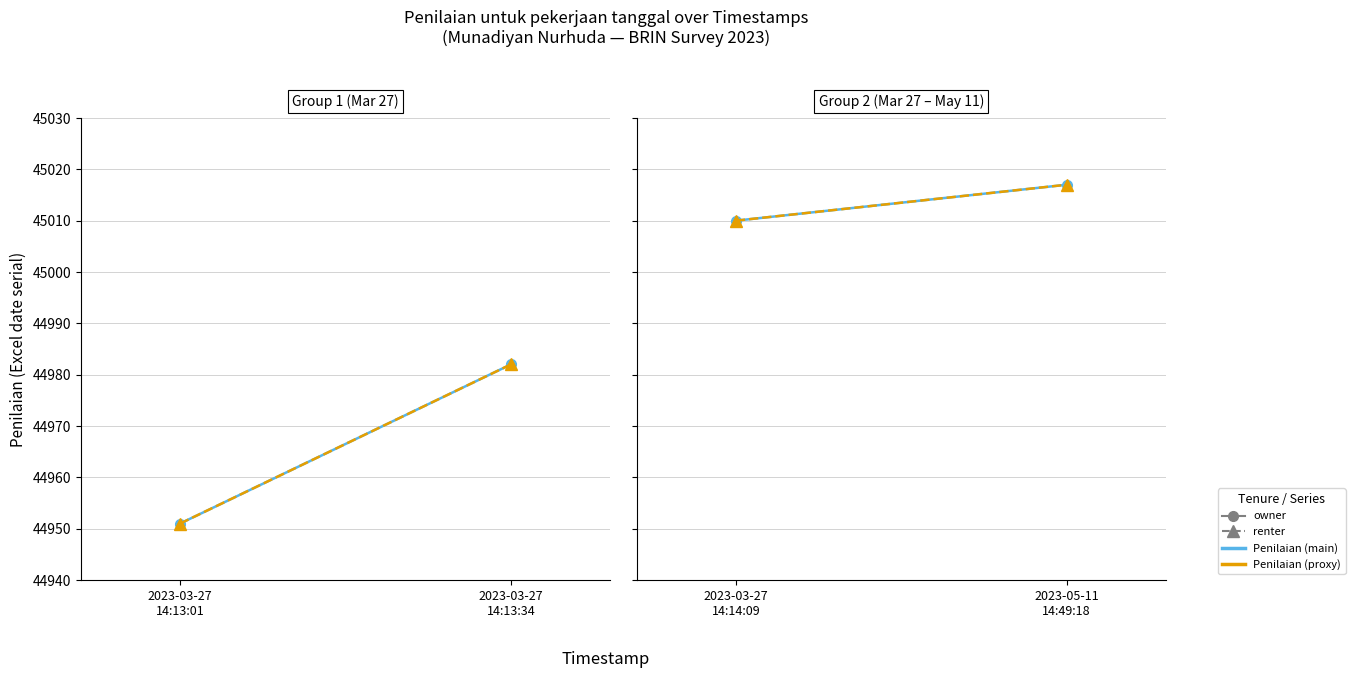

Which category has the lowest value across all series?

2023-03-27 14:14:09